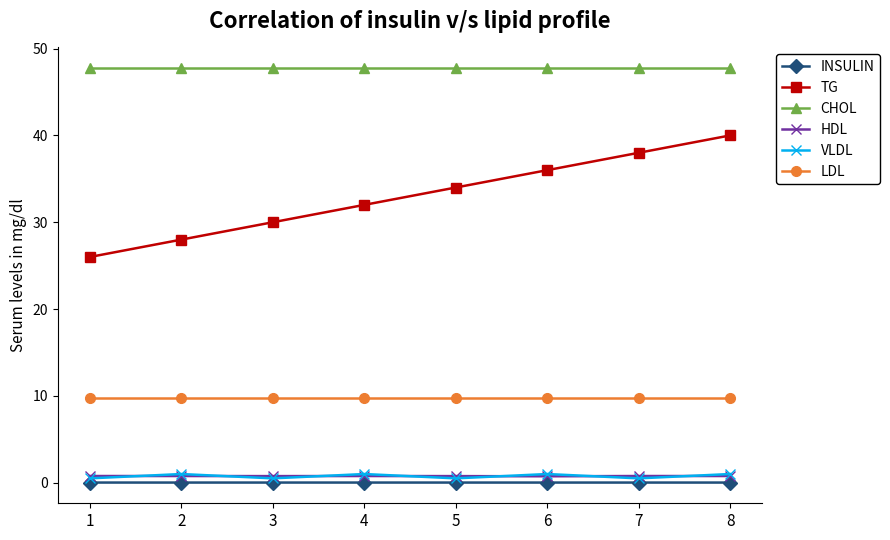

Is it true that LDL equals 15.5 at 7?

False